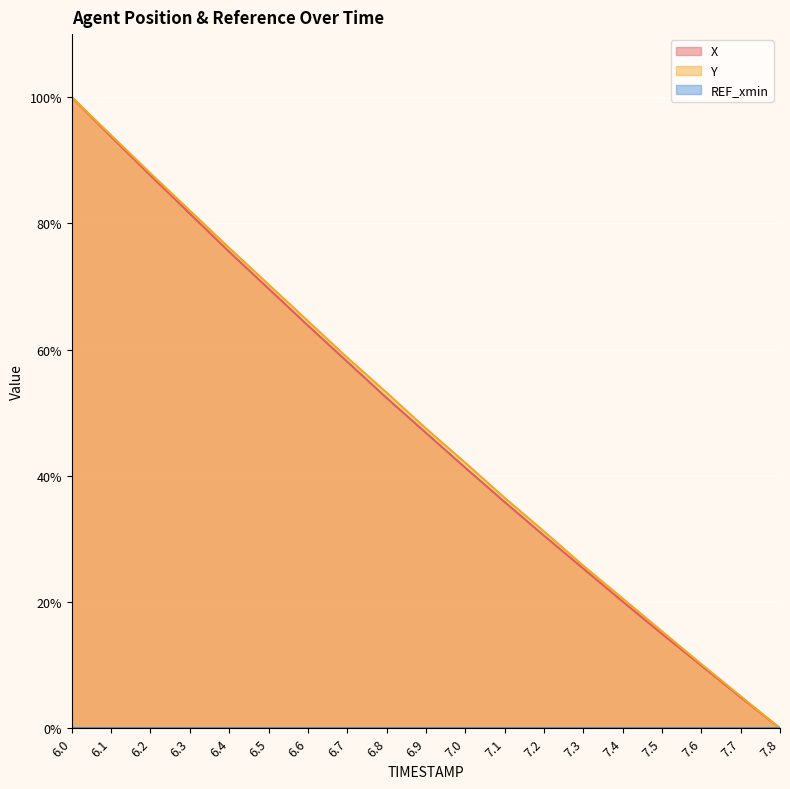

What is the difference between the second highest and second lowest values in the Y line series?

88.9